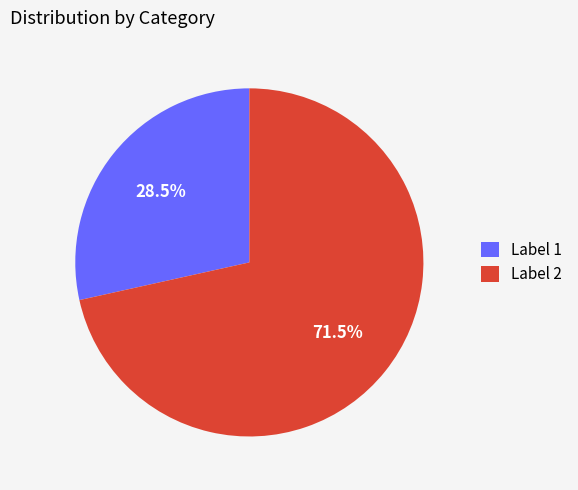

Which has a higher value, Label 1 or Label 2?

Label 2